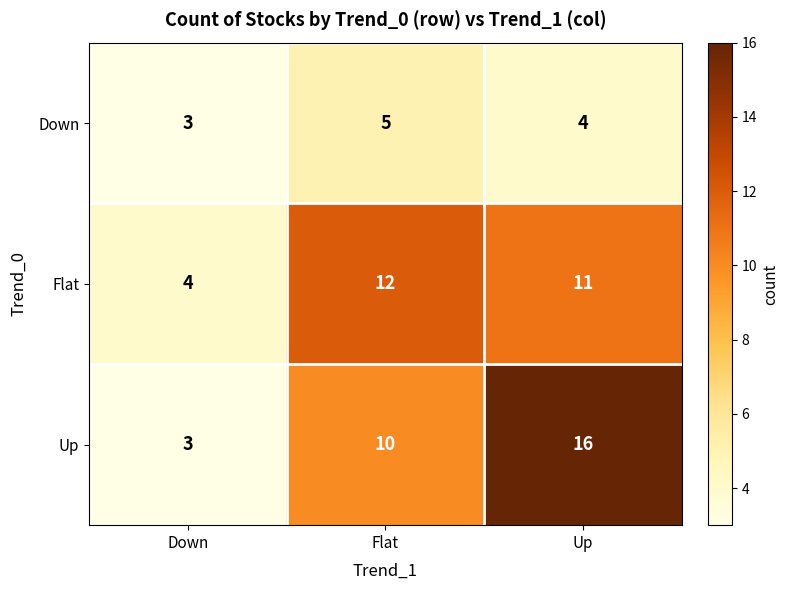

How many Flat values are between 4 and 12?

3